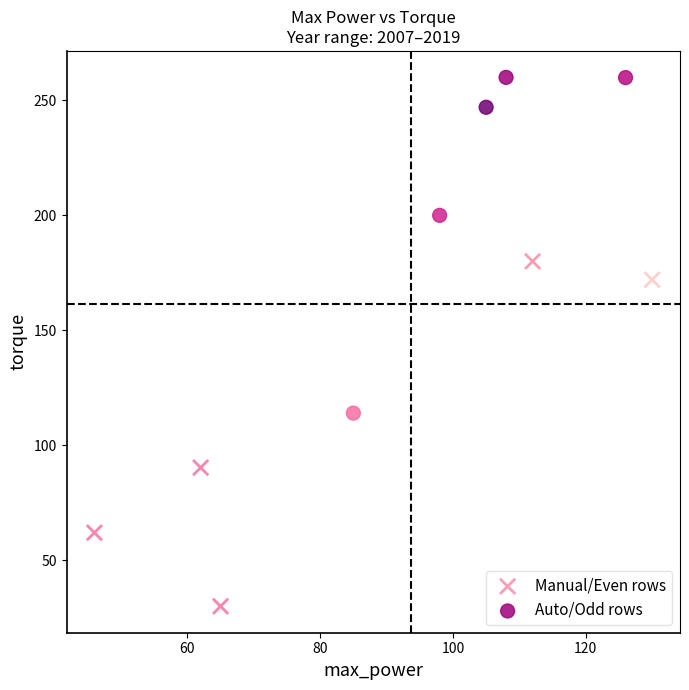

Which series reaches the maximum Y coordinate?

Auto/Odd rows